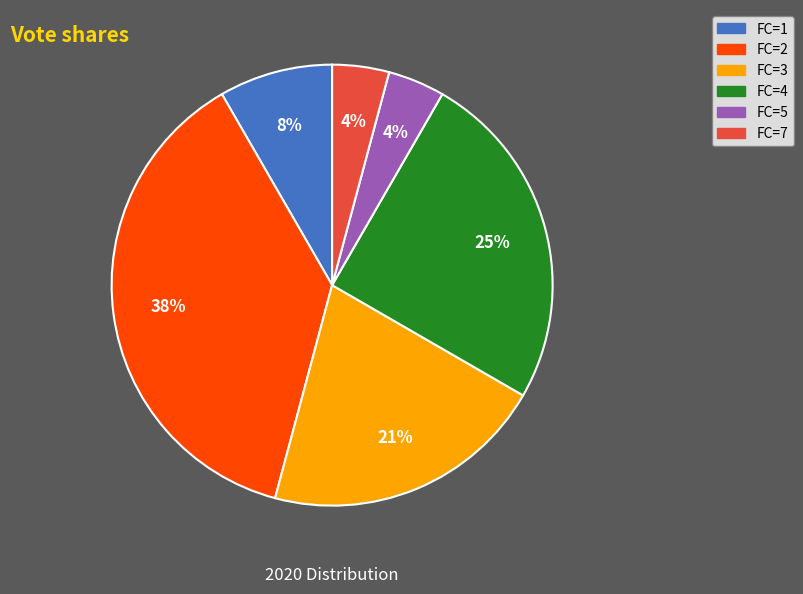

Is it true that FC=4 is 37% of the pie?

False